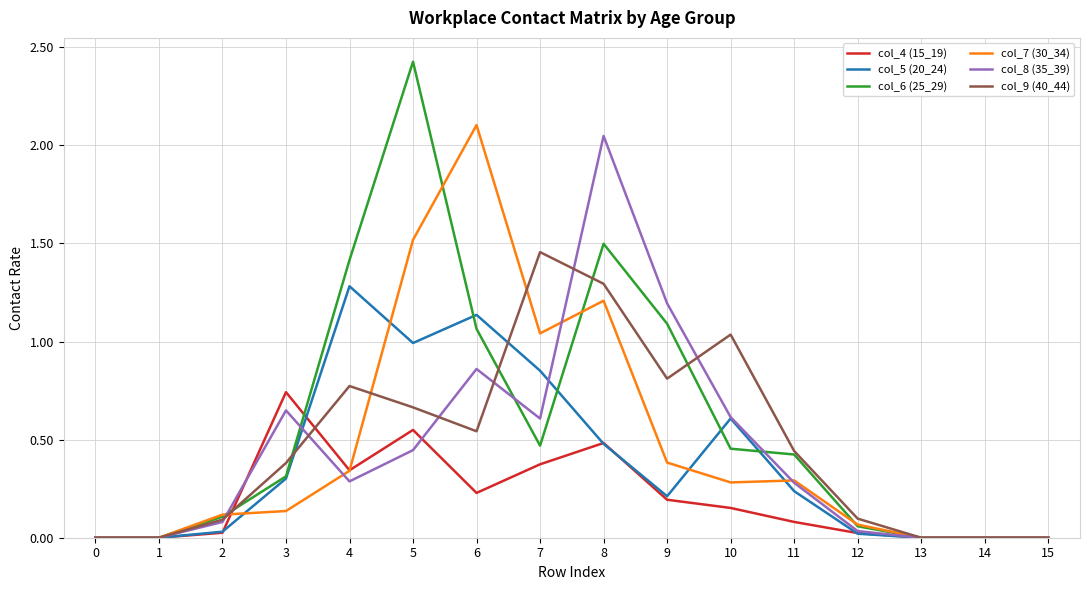

Does the chart have visible grid lines?

Yes